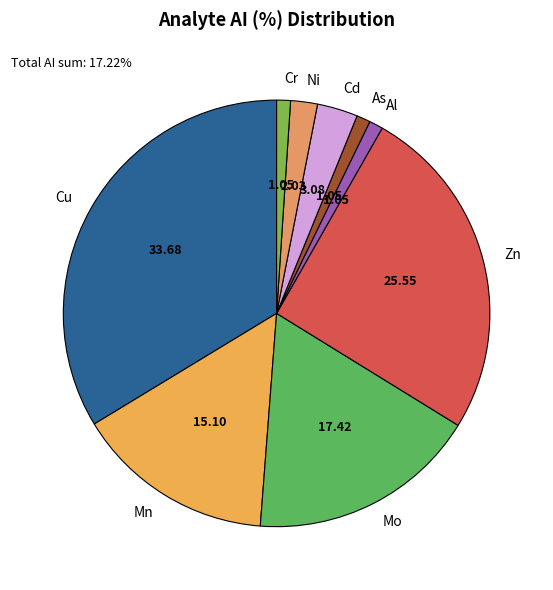

Is Cr the majority of the pie?

No